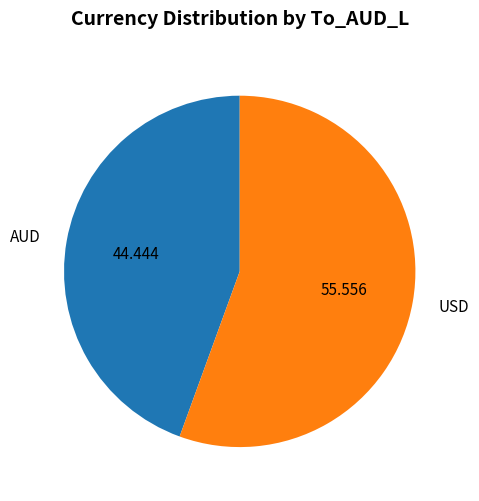

Approximately how many times larger is the value at AUD compared to USD?

0.8